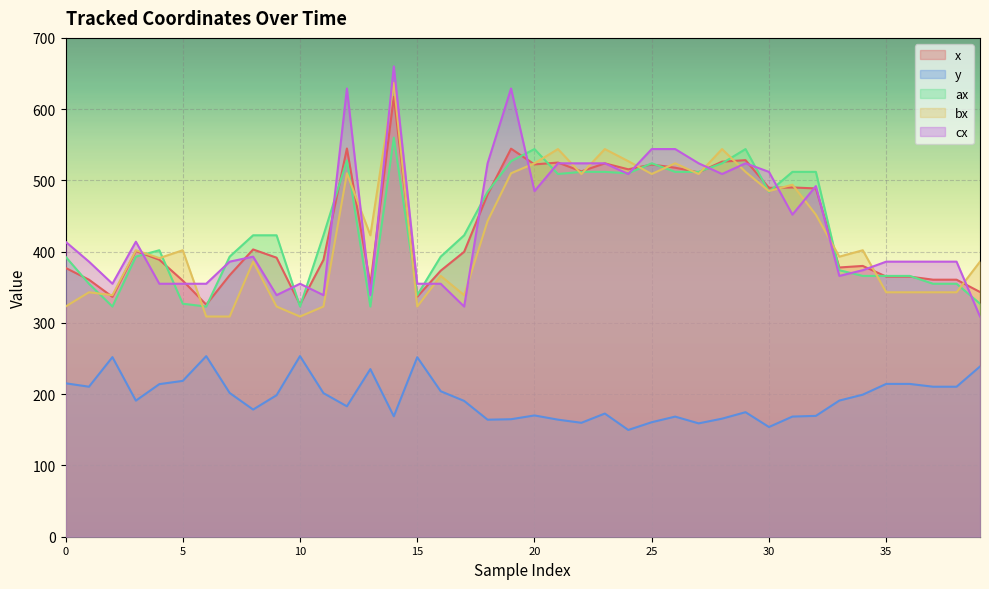

How many values in the cx series are below 393?

20